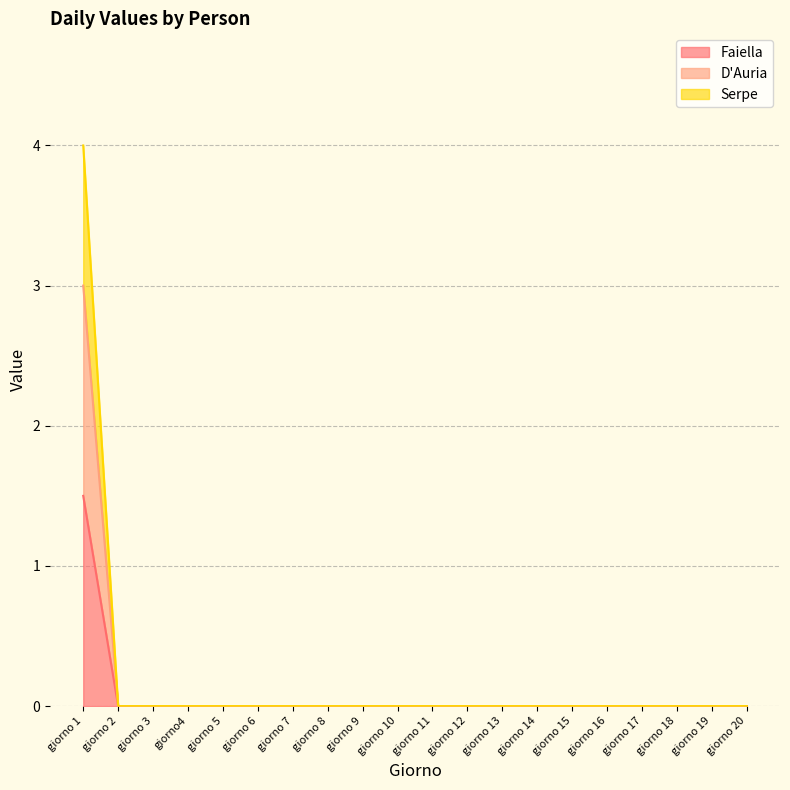

Between giorno 14 and giorno 15, which series saw the biggest shift?

Faiella